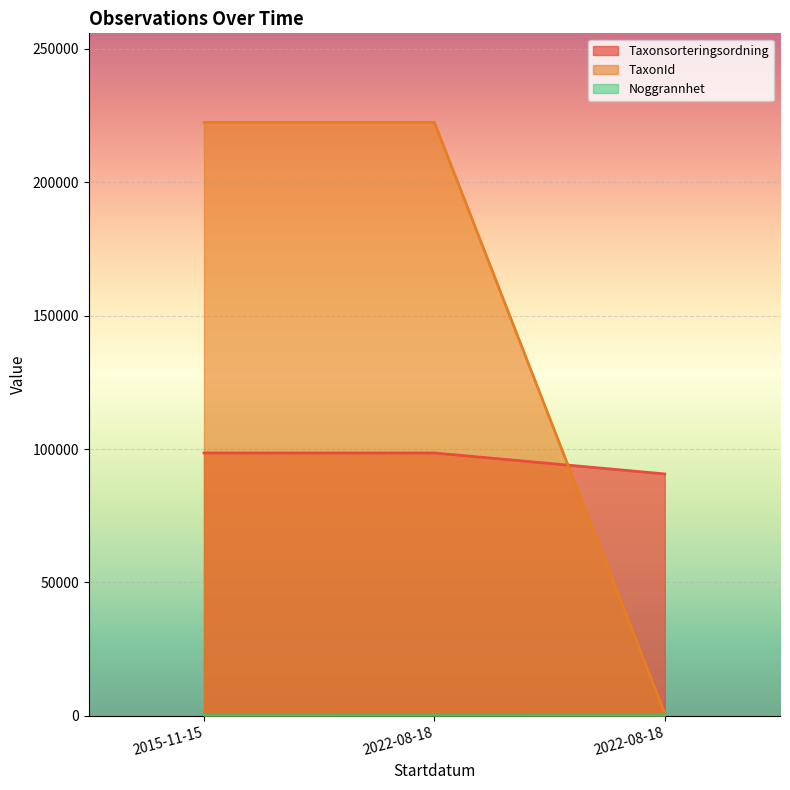

Does the chart display data point markers on the line(s)?

No